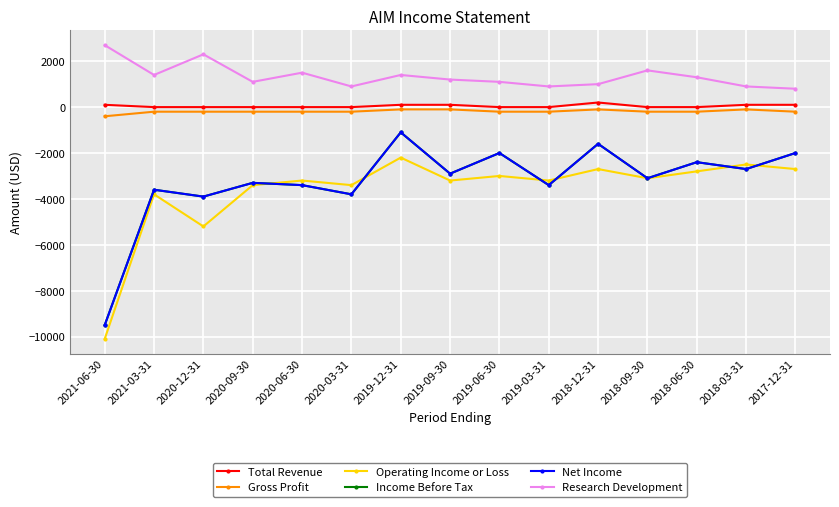

Rank the series at 2021-06-30 from highest to lowest value.

Research Development, Total Revenue, Gross Profit, Income Before Tax, Net Income, Operating Income or Loss